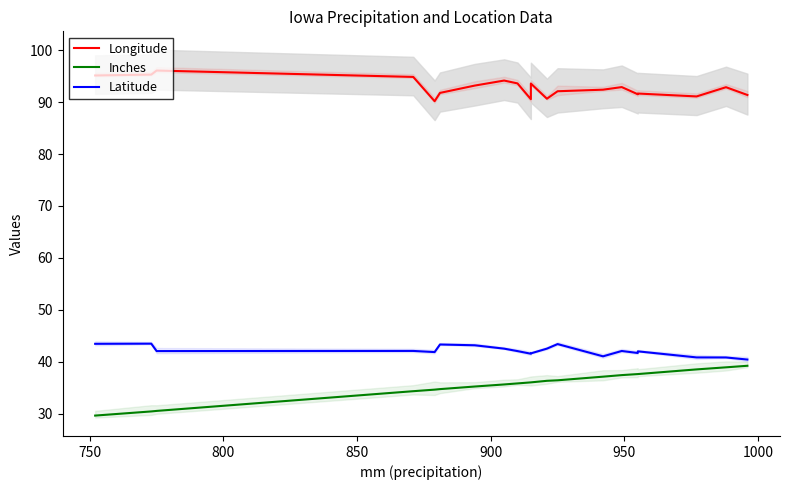

What is the smallest value displayed?

29.6